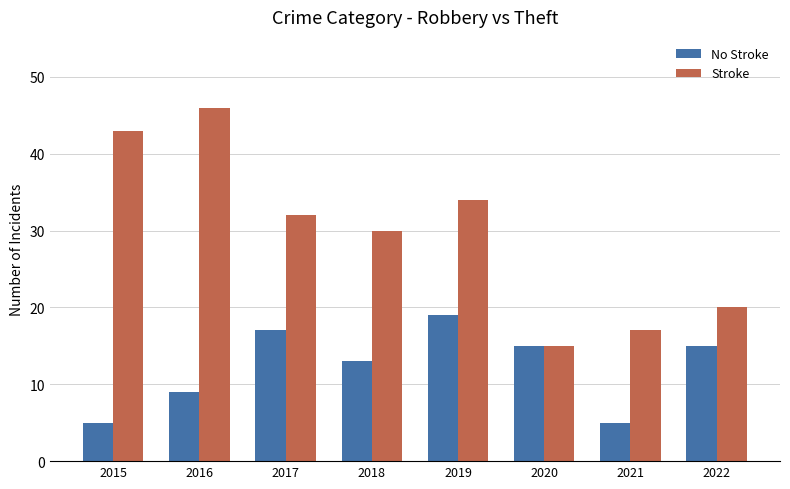

What is the difference between the Stroke values at 2018 and 2021?

13